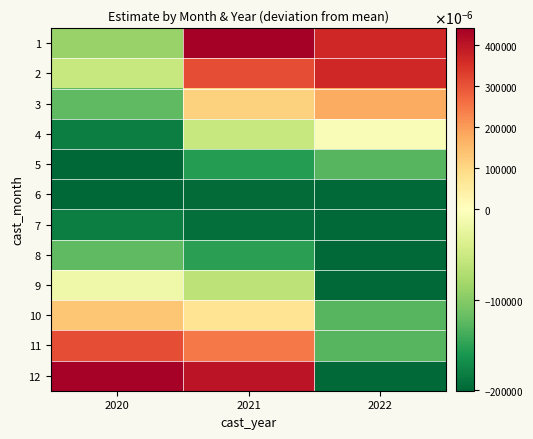

Count the number of data series in this chart.

12